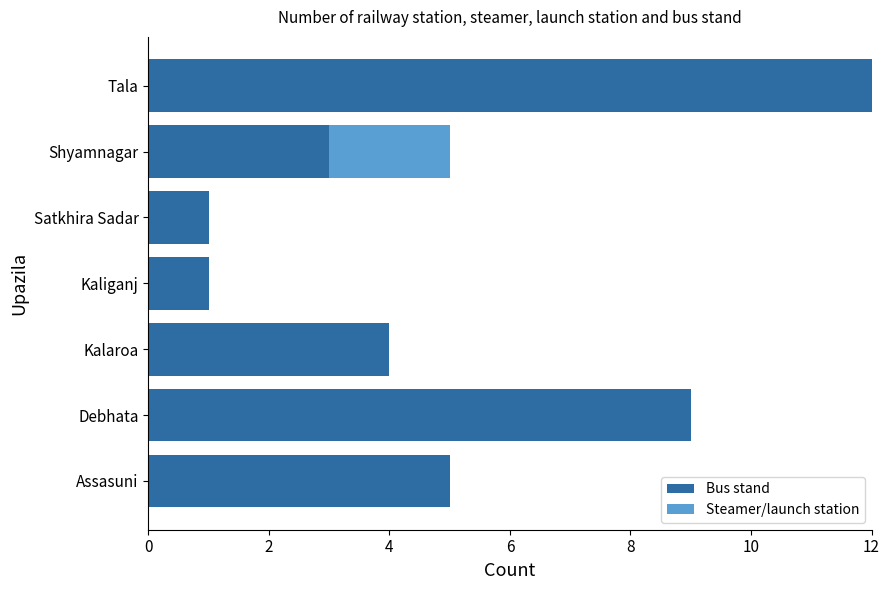

At which label does Bus stand reach its peak?

Tala